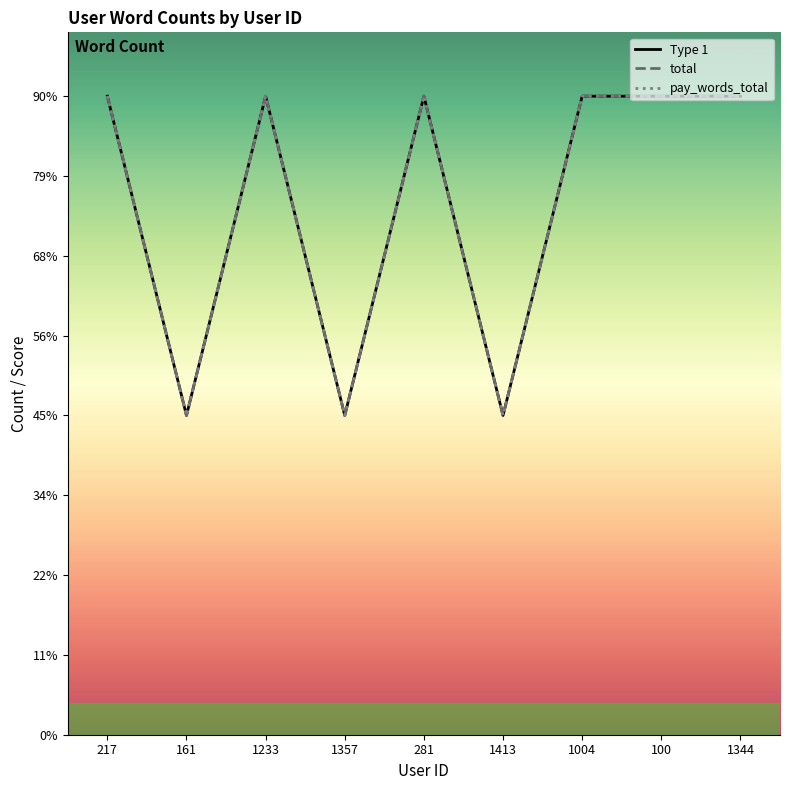

What is the label of the 3rd point from the right?

1004